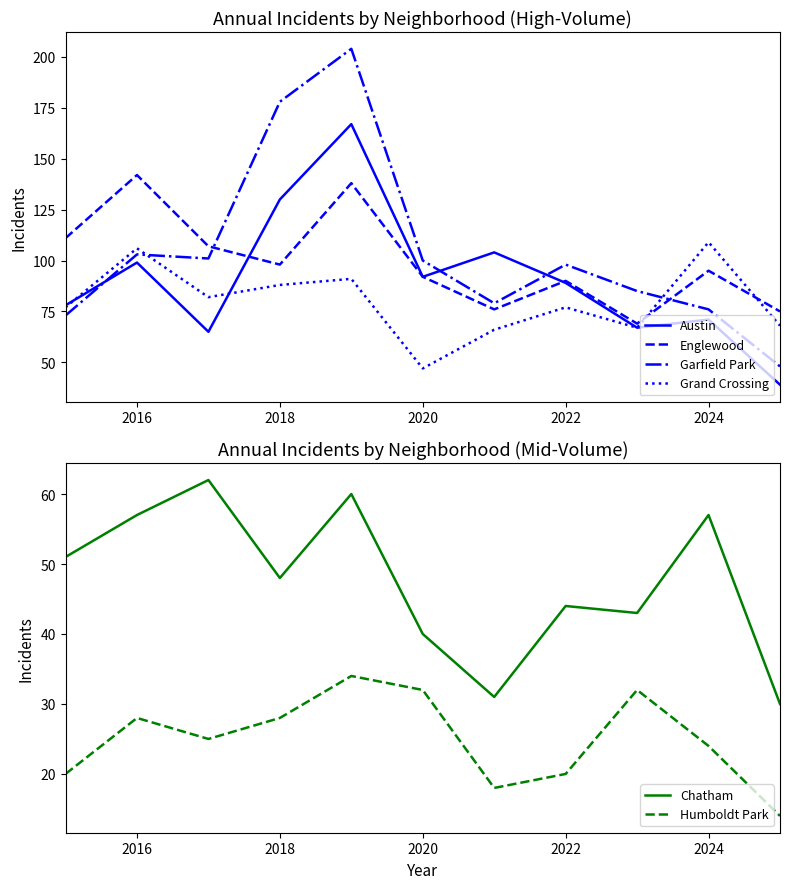

What is the sum of the Austin values at 2020 and 2016?

191